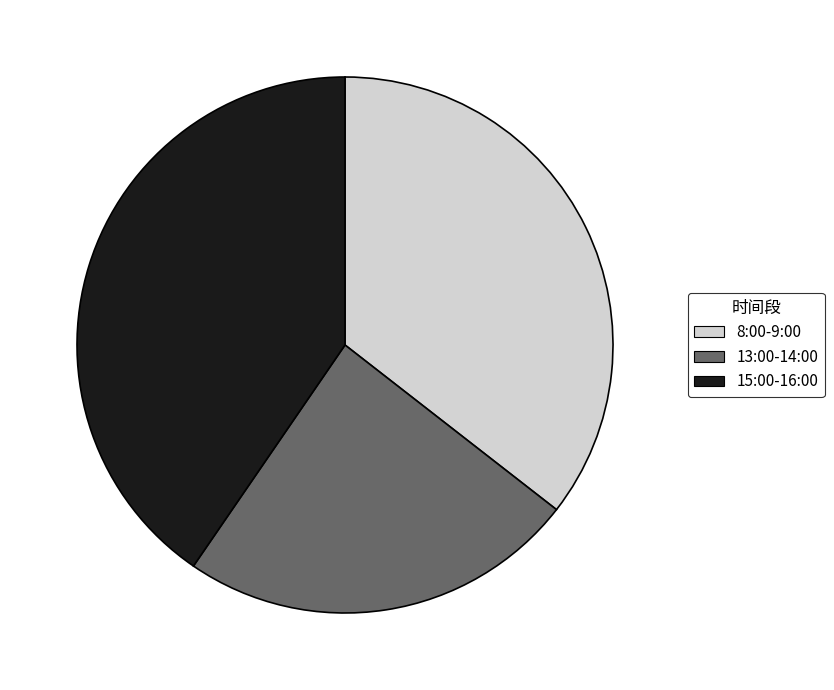

What is the smallest slice in the pie chart?

13:00-14:00